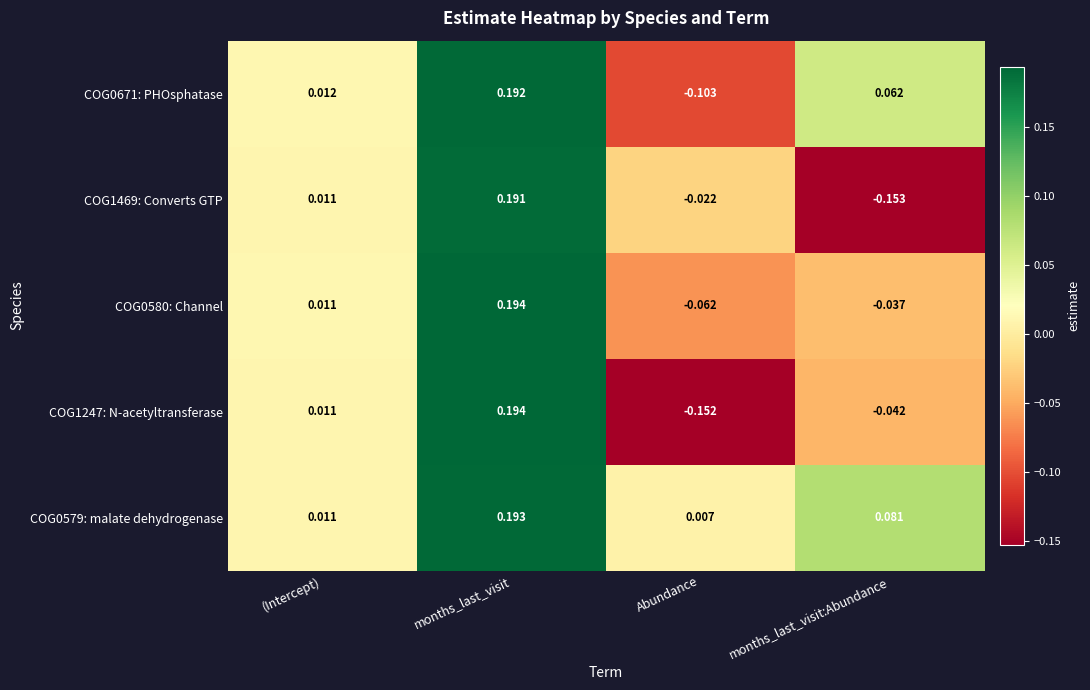

Count the number of categories in the chart.

4